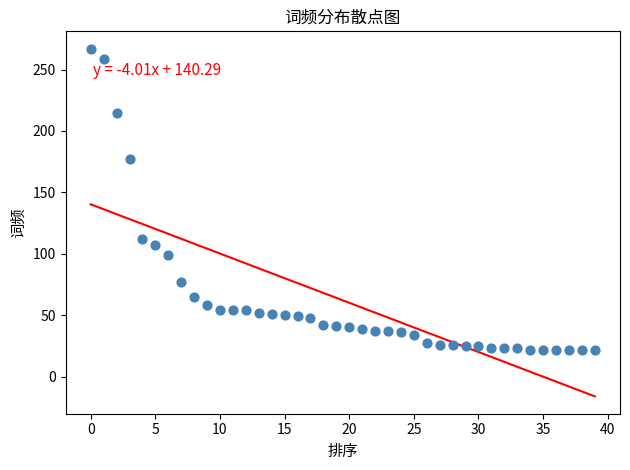

How many points are shown in the scatter plot?

40